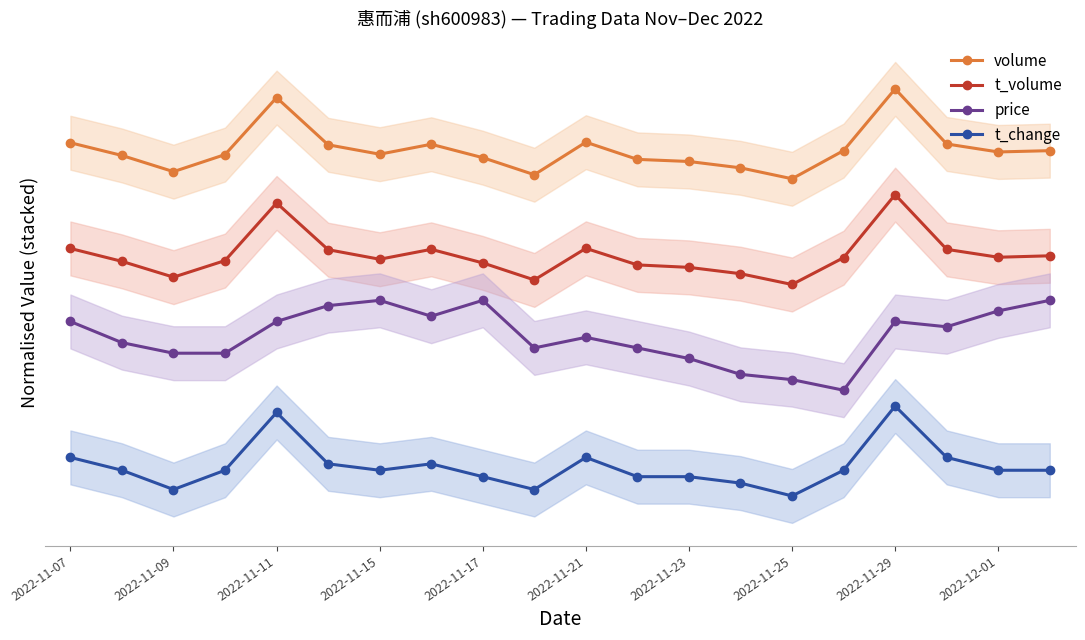

Between 13 and 18, which is larger?

18